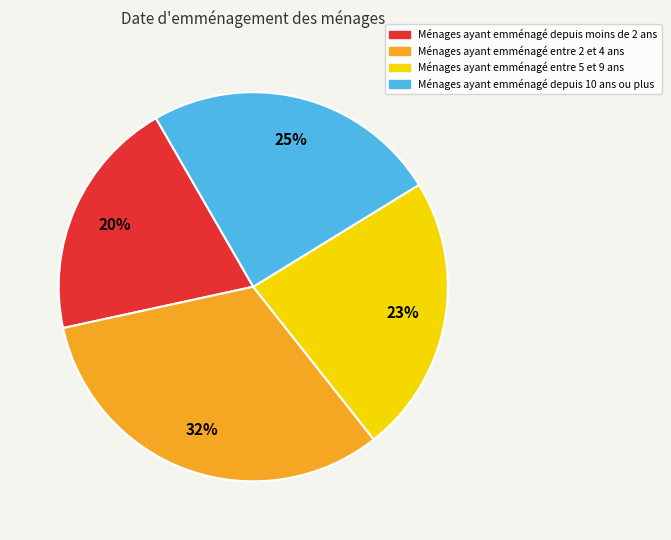

Is there a majority slice in this chart?

No